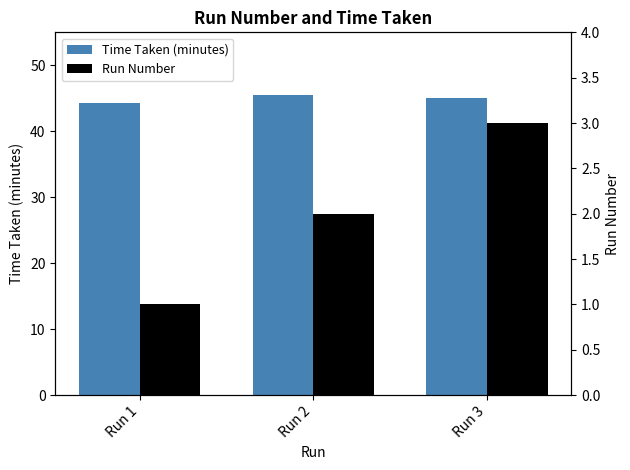

How many values in the Time Taken (minutes) series exceed 45?

2